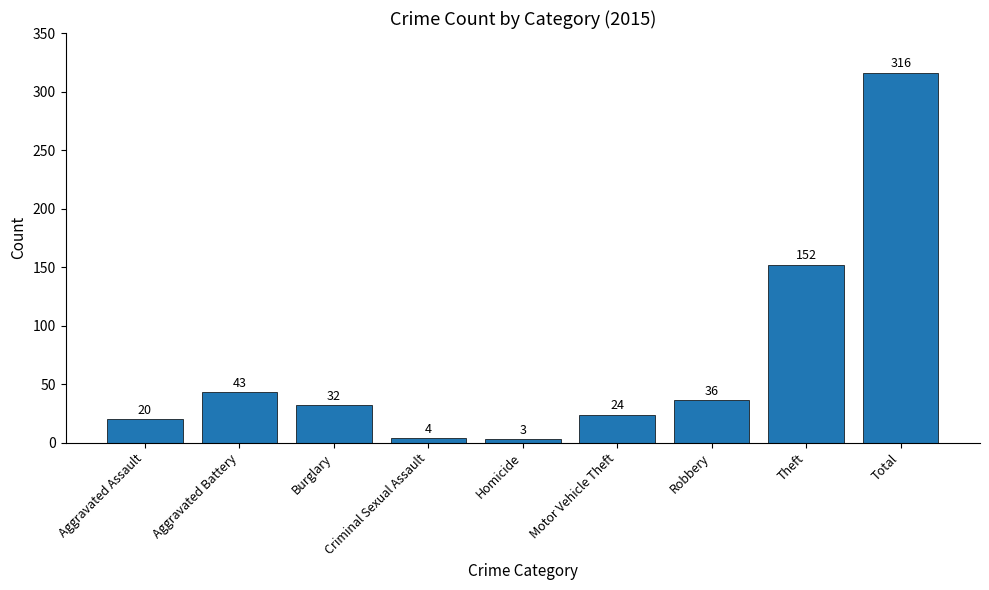

What is the minimum value shown in the chart?

3